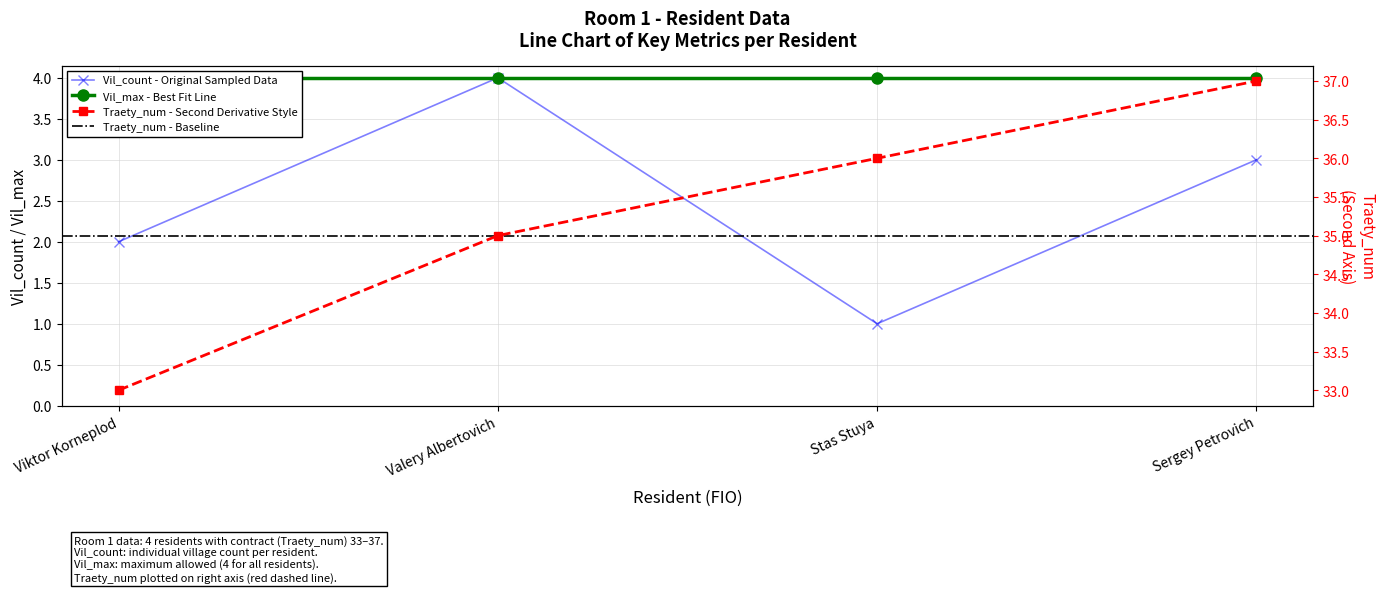

Does the chart have visible grid lines?

Yes